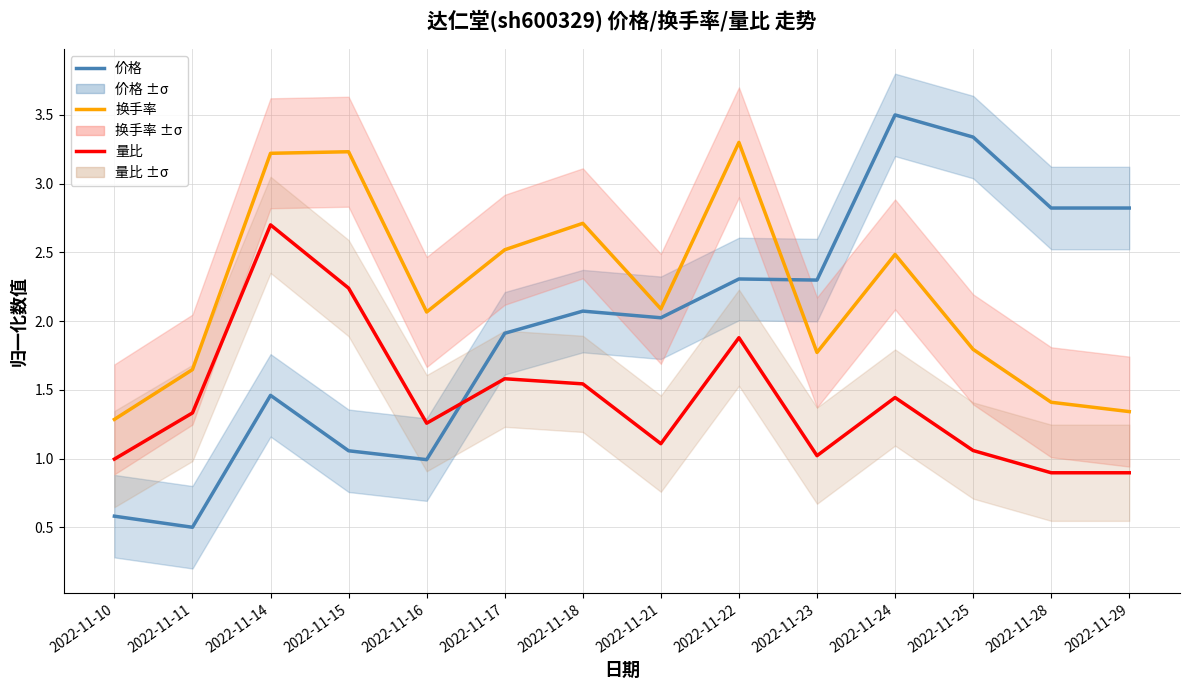

Which category has the lowest value across all series?

2022-11-11